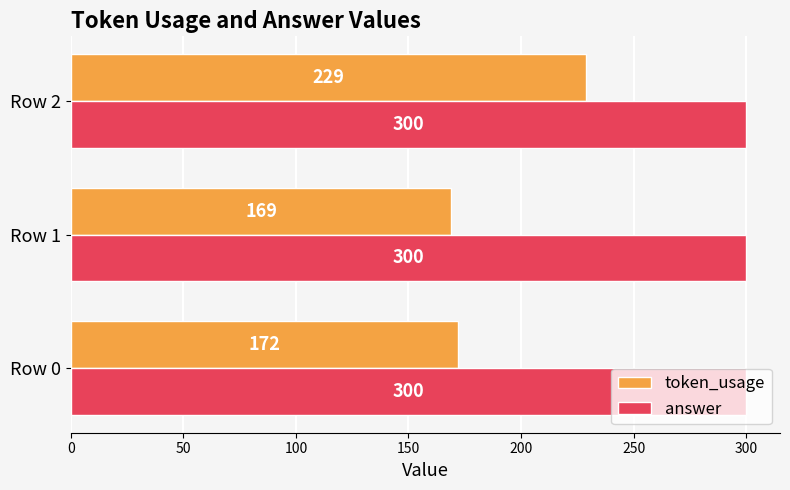

What is the difference between the maximum and minimum values in the token_usage series?

60